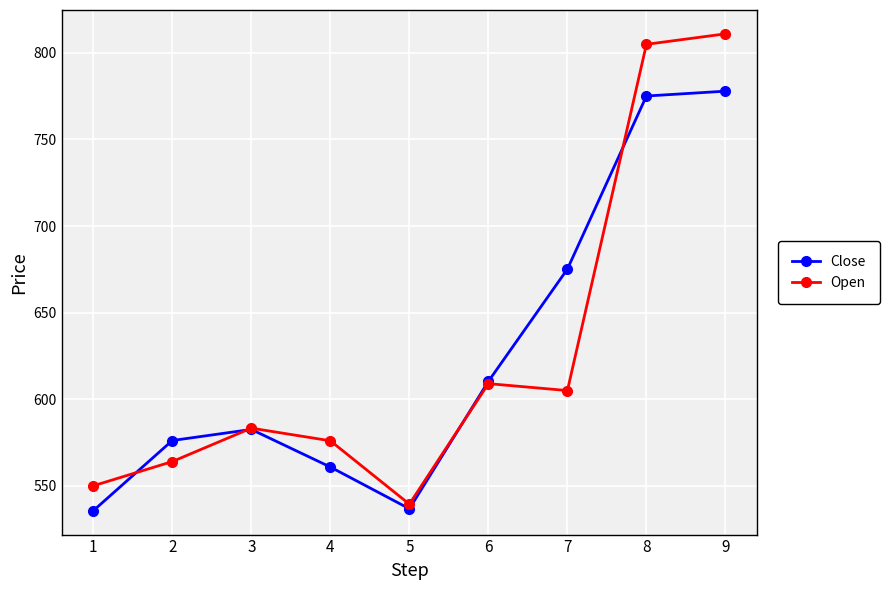

What is the difference between the second highest and minimum values in the Close series?

239.5